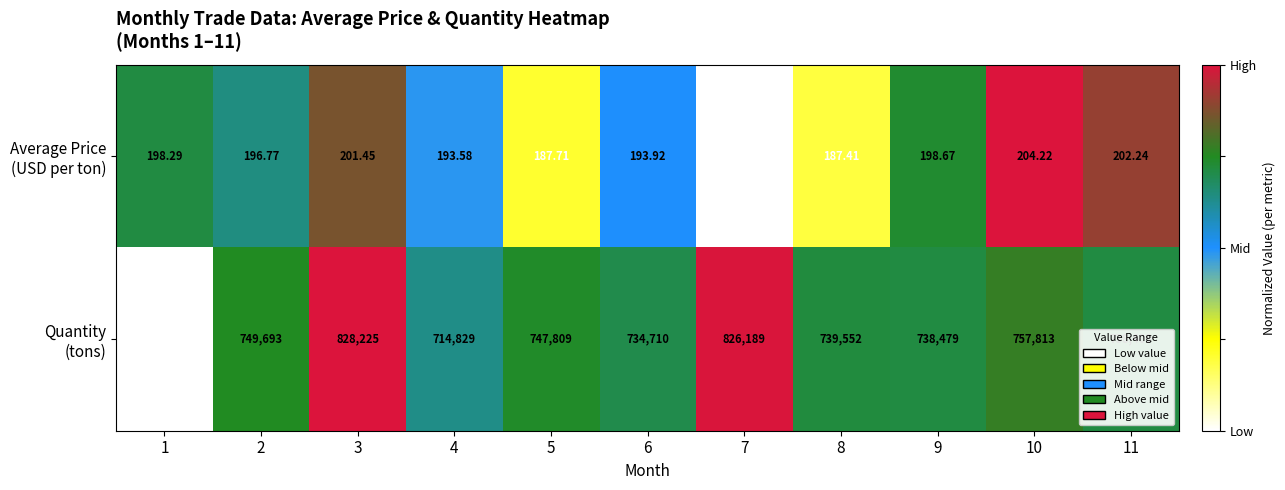

What is the total value across all series at 8?

739739.4